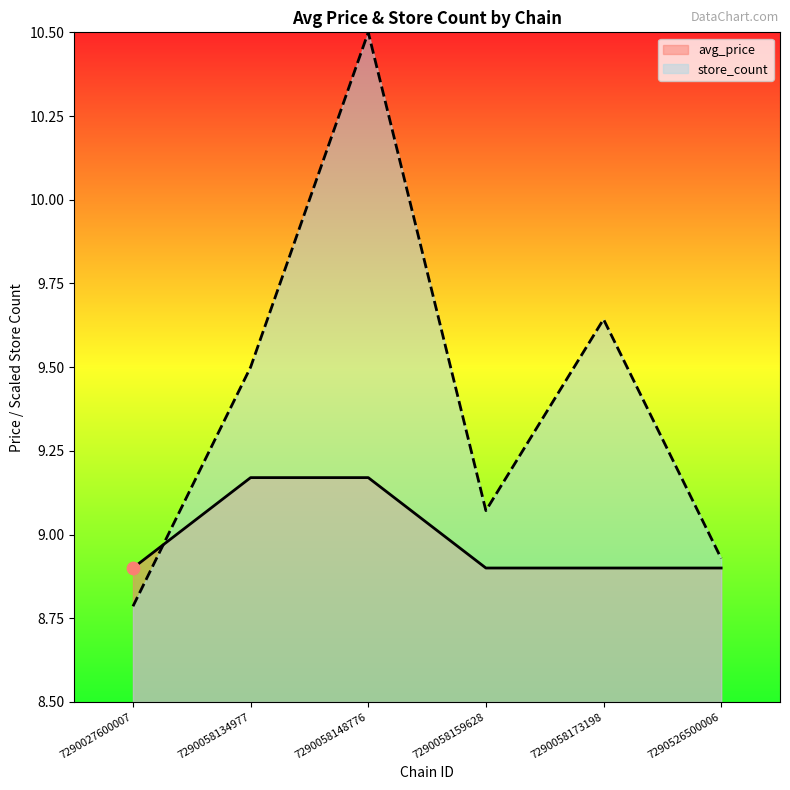

What is the total value across all series at 7290058173198?

18.5